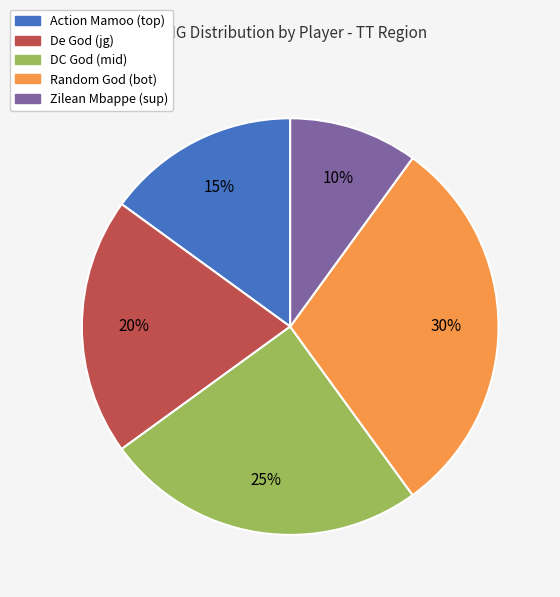

How many segments does this pie chart have?

5